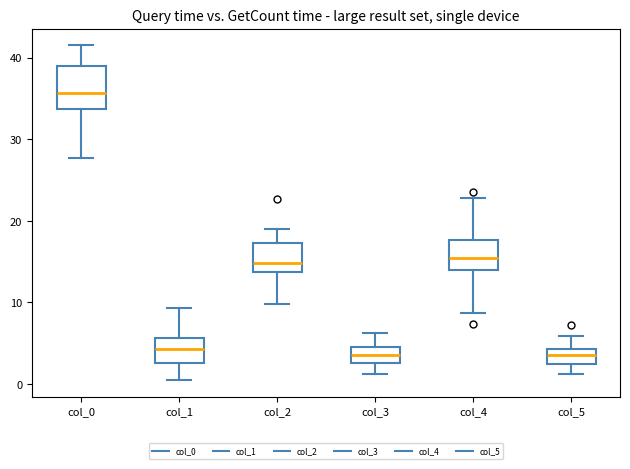

Which box's median line is the highest?

col_0